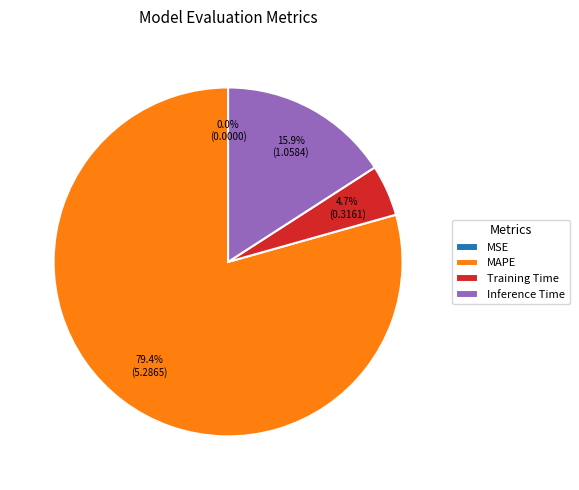

What portion of the pie excludes MAPE?

20.6%